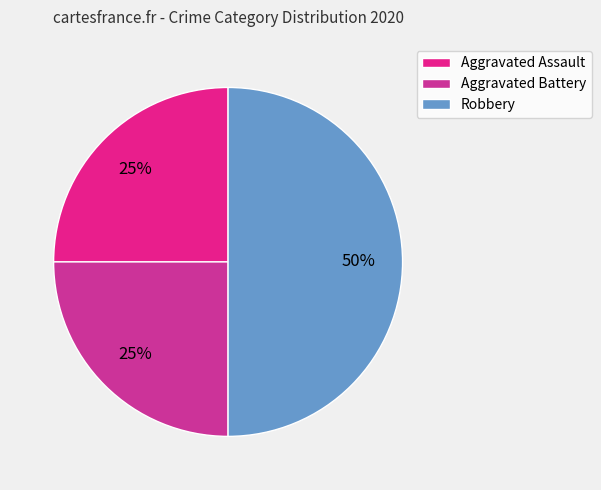

How many slices are in this pie chart?

3